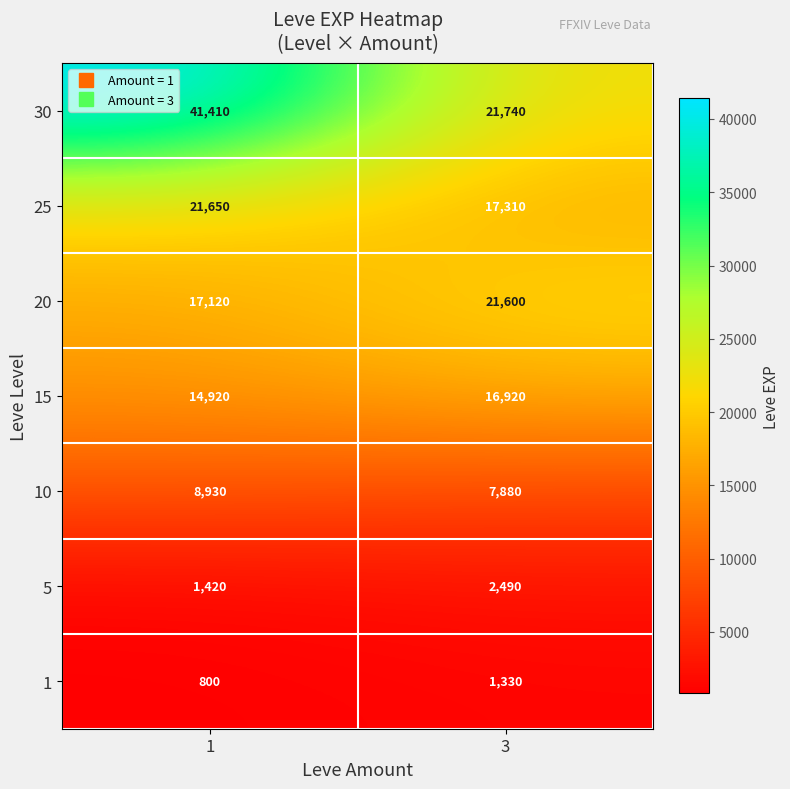

Reading left to right, what are all the values shown in this chart?

30: 41410	21740
25: 21650	17310
20: 17120	21600
15: 14920	16920
10: 8930	7880
5: 1420	2490
1: 800	1330